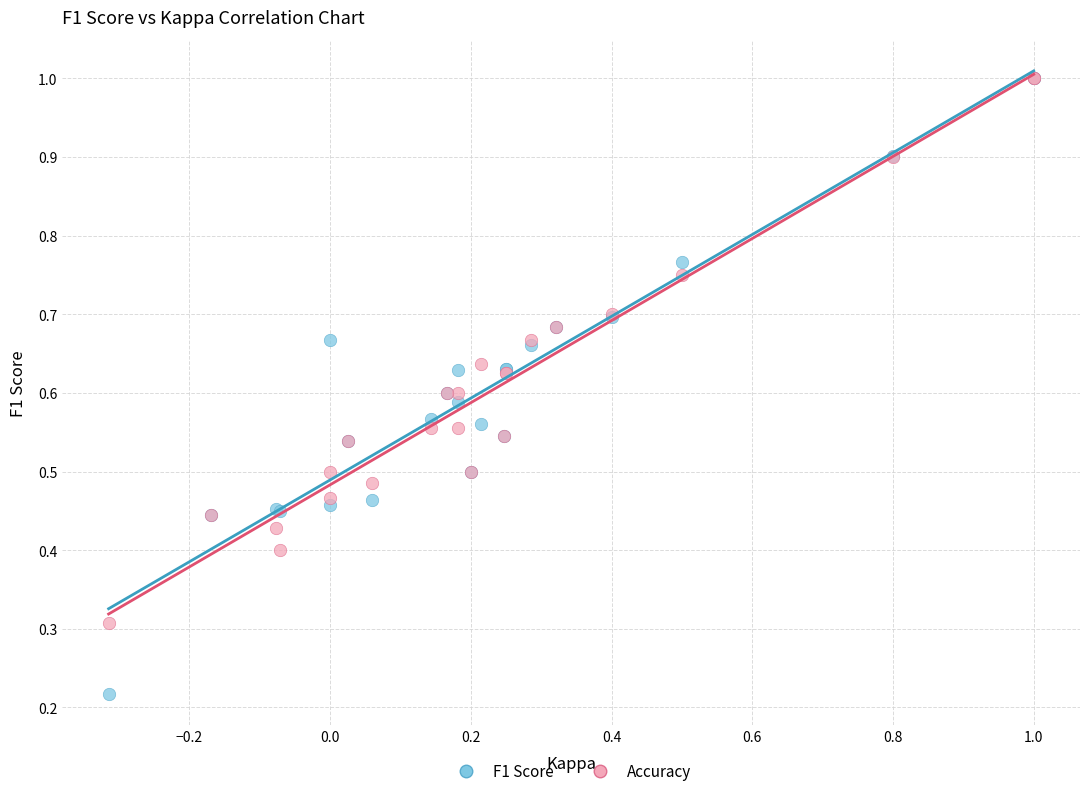

Which series has the widest spread of Y values?

F1 Score